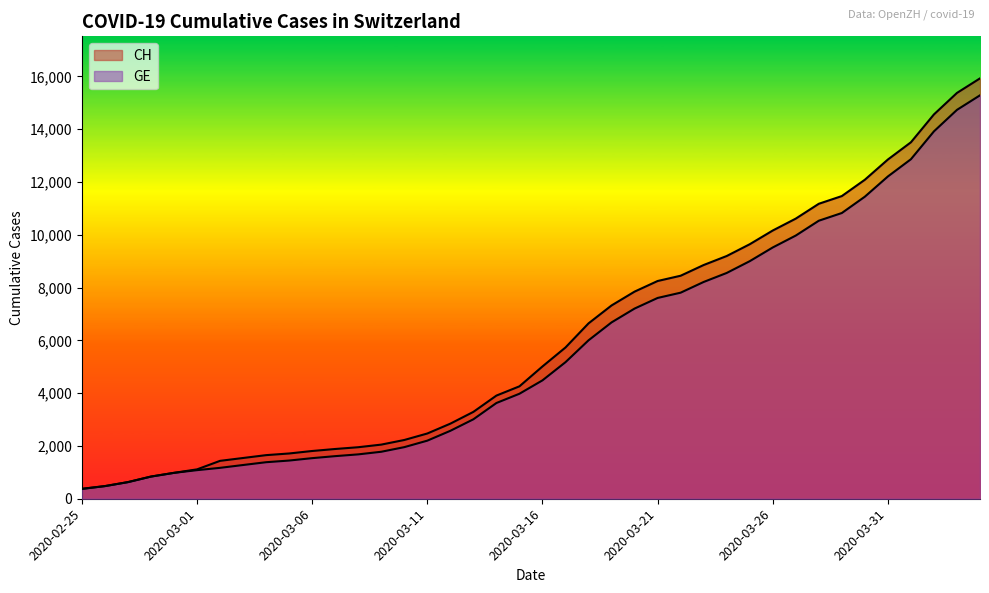

Which series has the largest total across all categories?

CH